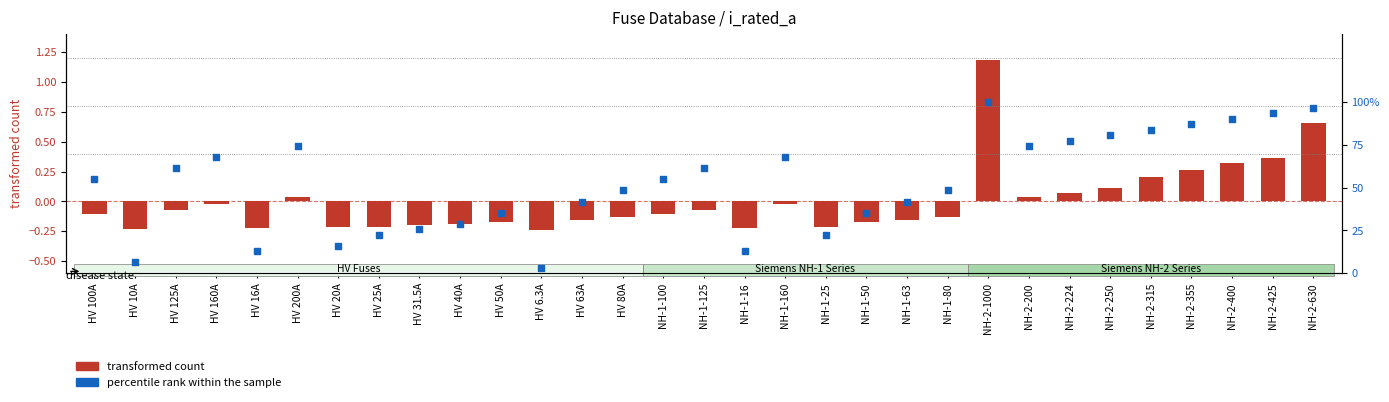

Which has a higher value, HV 10A or NH-1-63?

NH-1-63